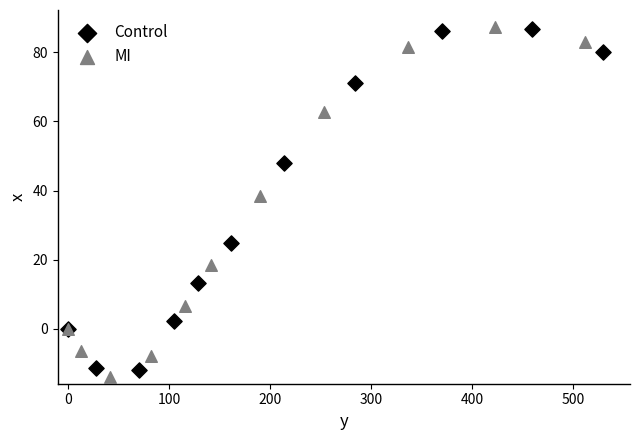

What are all the series names shown in the legend?

Control, MI